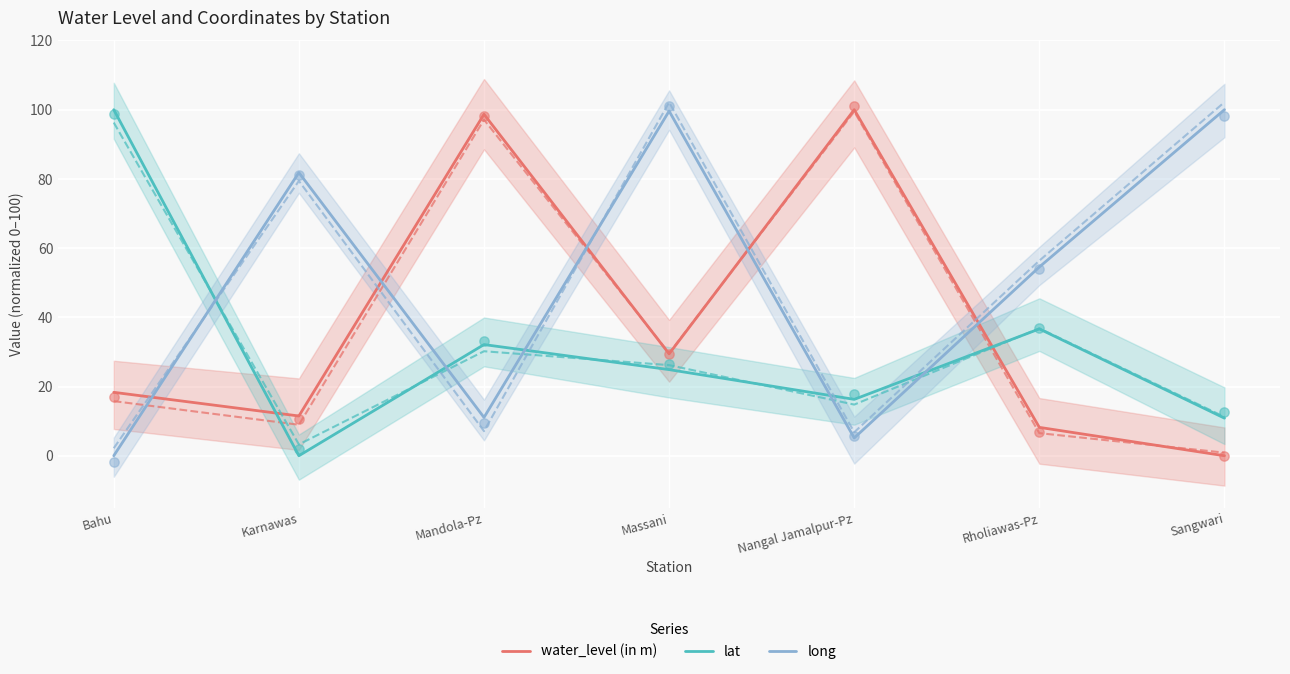

What are all the series names shown in the legend?

water_level (in m), lat, long